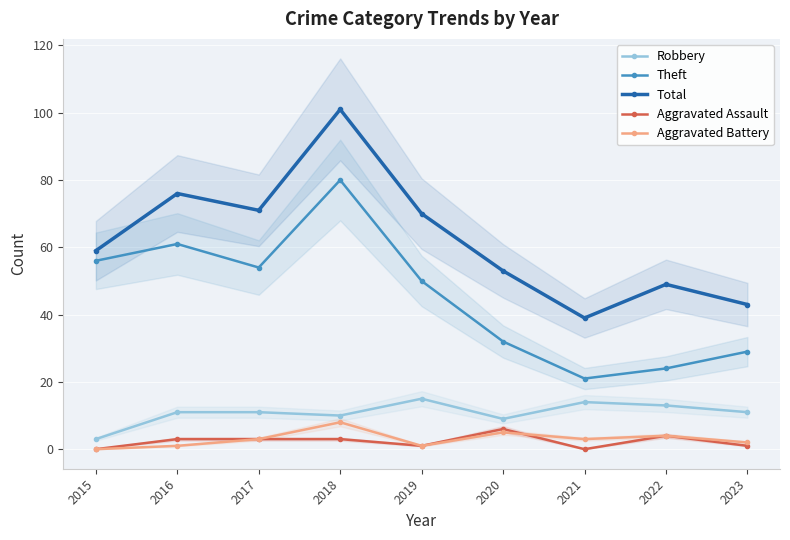

At which label is Robbery closest to 9?

2020